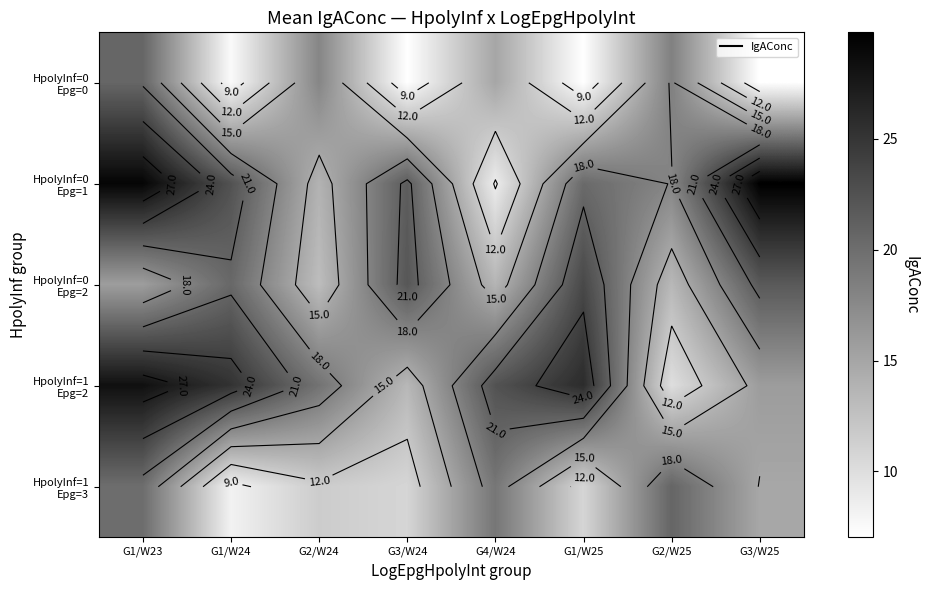

What is the sum of the HpolyInf=0 Epg=1 values at G3/W24 and G3/W25?

51.4